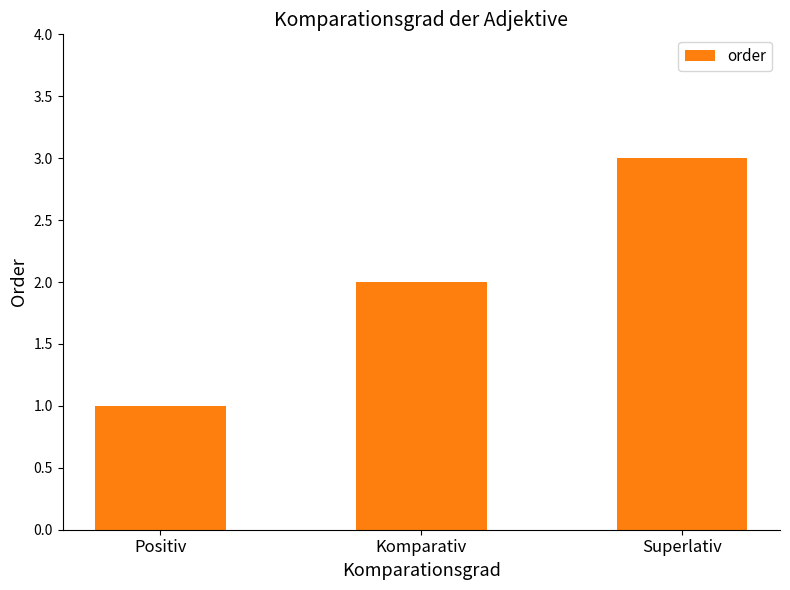

How many categories are shown in the chart?

3